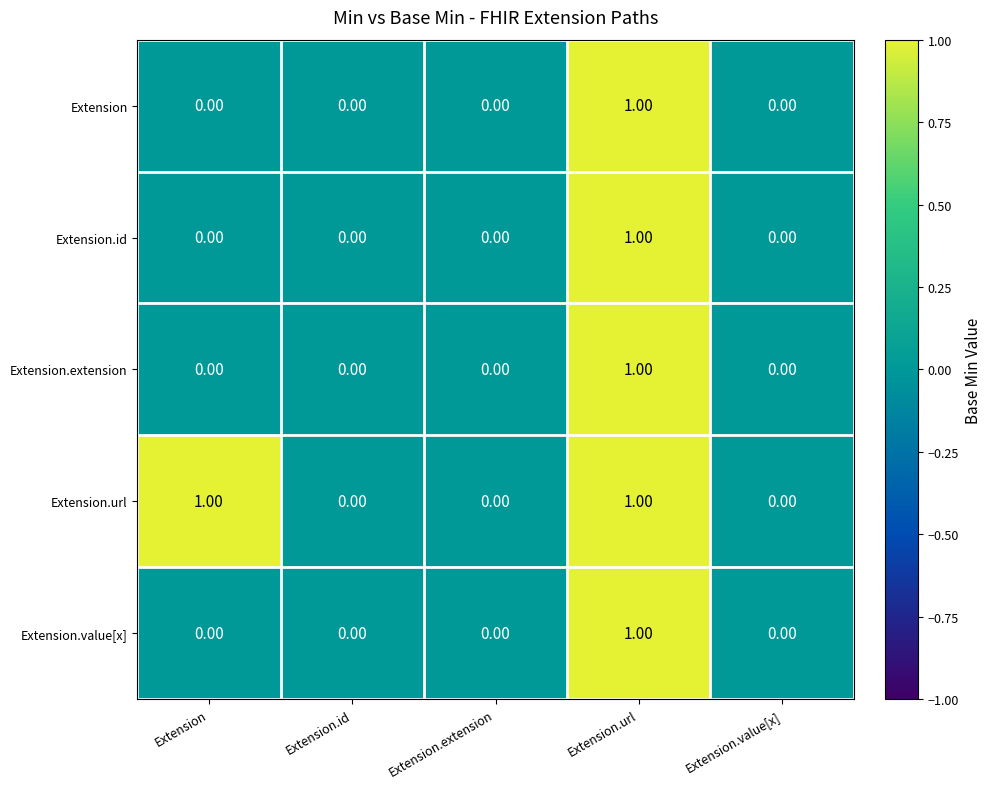

At which category is the sum across all series the highest?

Extension.url